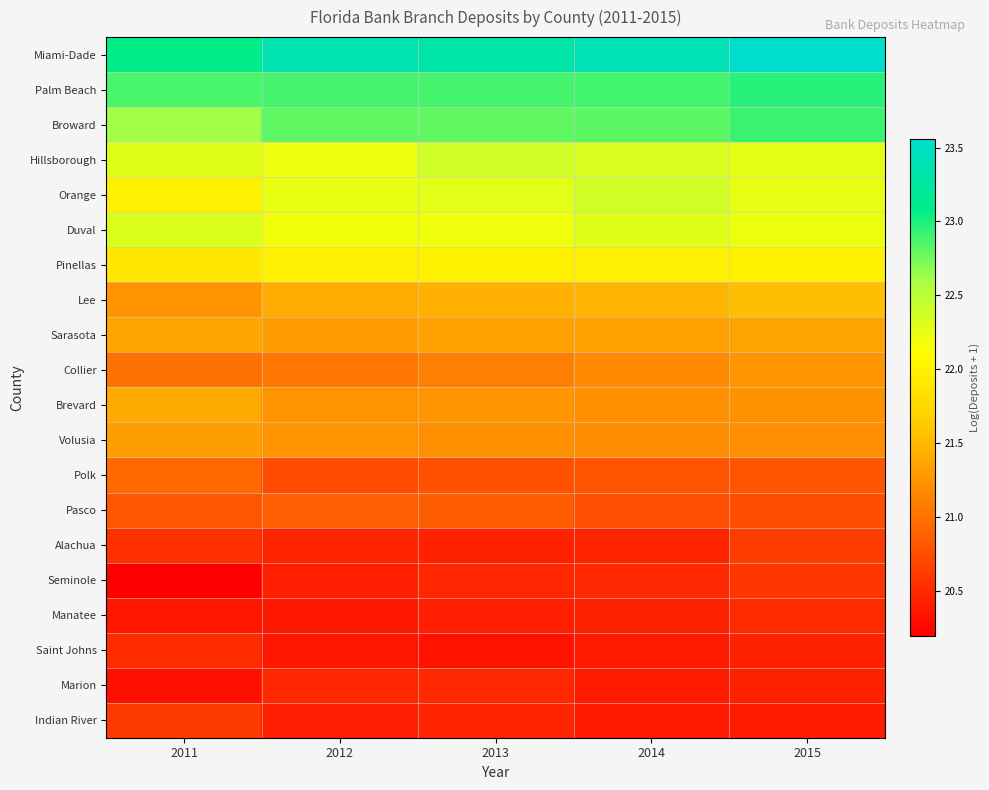

Which series changed the most between 2012 and 2014?

Orange